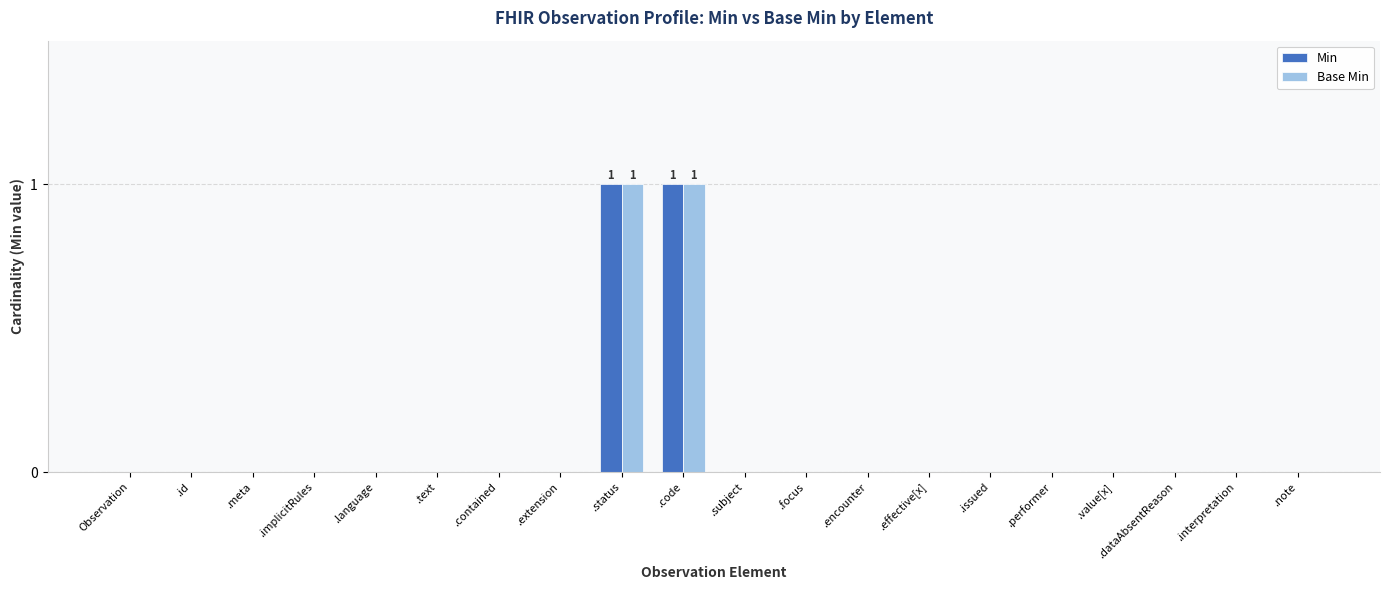

Reading left to right, what are all the values shown in this chart?

Min: Observation=0	.id=0	.meta=0	.implicitRules=0	.language=0	.text=0	.contained=0	.extension=0	.status=1	.code=1	.subject=0	.focus=0	.encounter=0	.effective[x]=0	.issued=0	.performer=0	.value[x]=0	.dataAbsentReason=0	.interpretation=0	.note=0
Base Min: Observation=0	.id=0	.meta=0	.implicitRules=0	.language=0	.text=0	.contained=0	.extension=0	.status=1	.code=1	.subject=0	.focus=0	.encounter=0	.effective[x]=0	.issued=0	.performer=0	.value[x]=0	.dataAbsentReason=0	.interpretation=0	.note=0